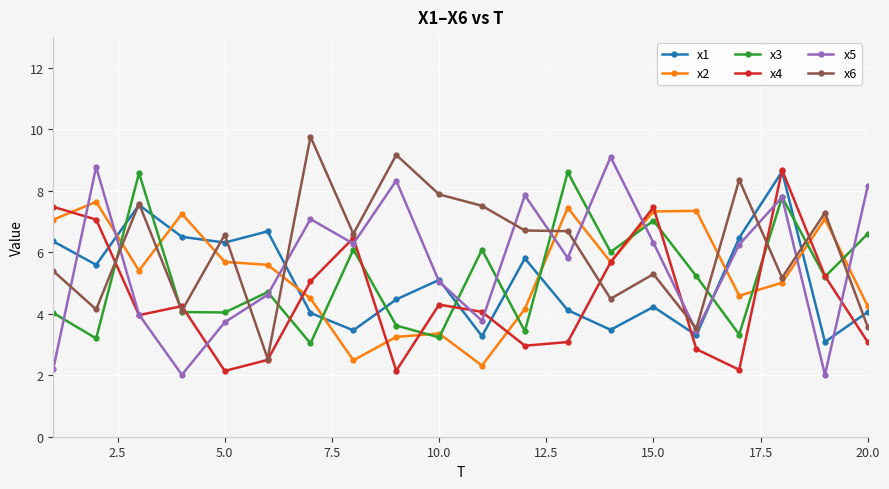

At how many categories does at least one series exceed 6?

20